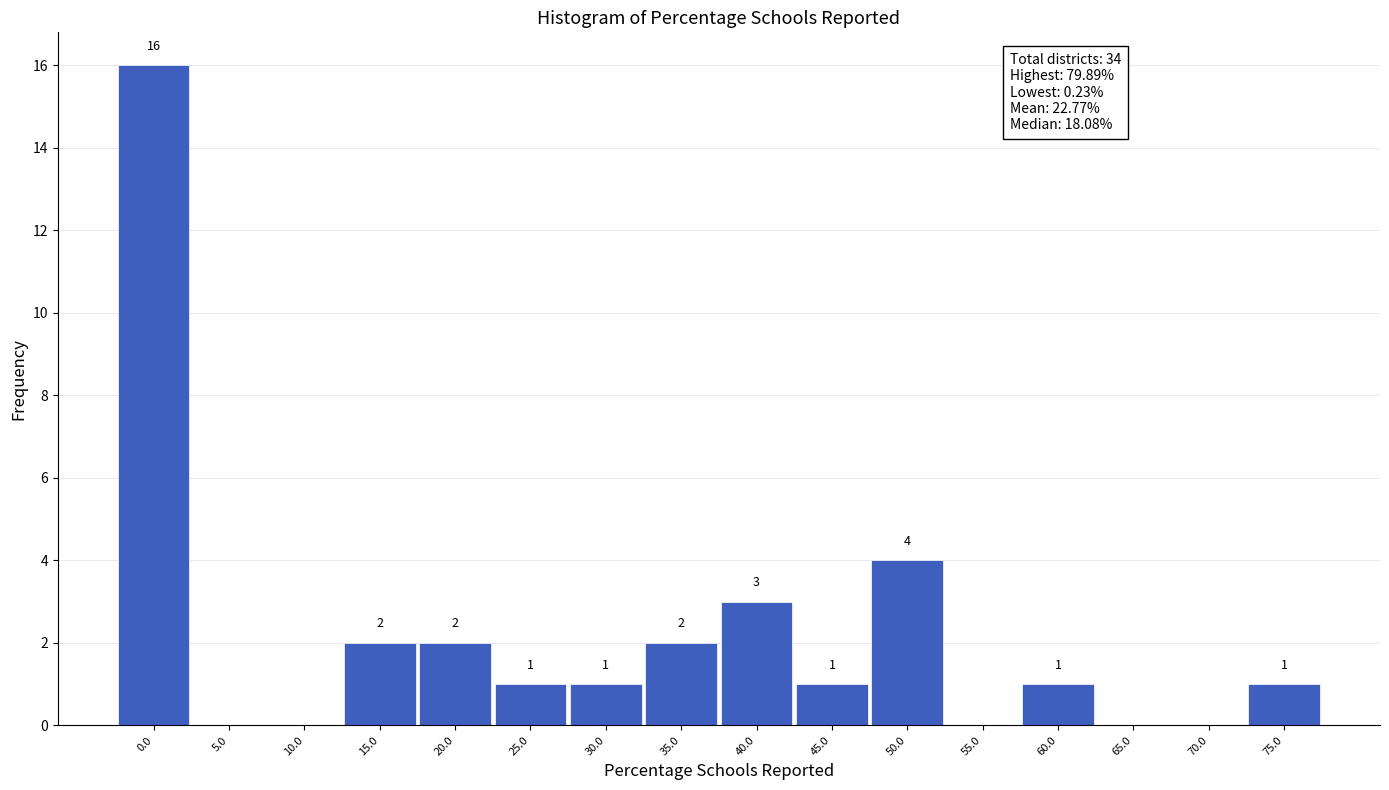

Reading left to right, transcribe all the data shown in this chart.

0.0=16	5.0=0	10.0=0	15.0=2	20.0=2	25.0=1	30.0=1	35.0=2	40.0=3	45.0=1	50.0=4	55.0=0	60.0=1	65.0=0	70.0=0	75.0=1